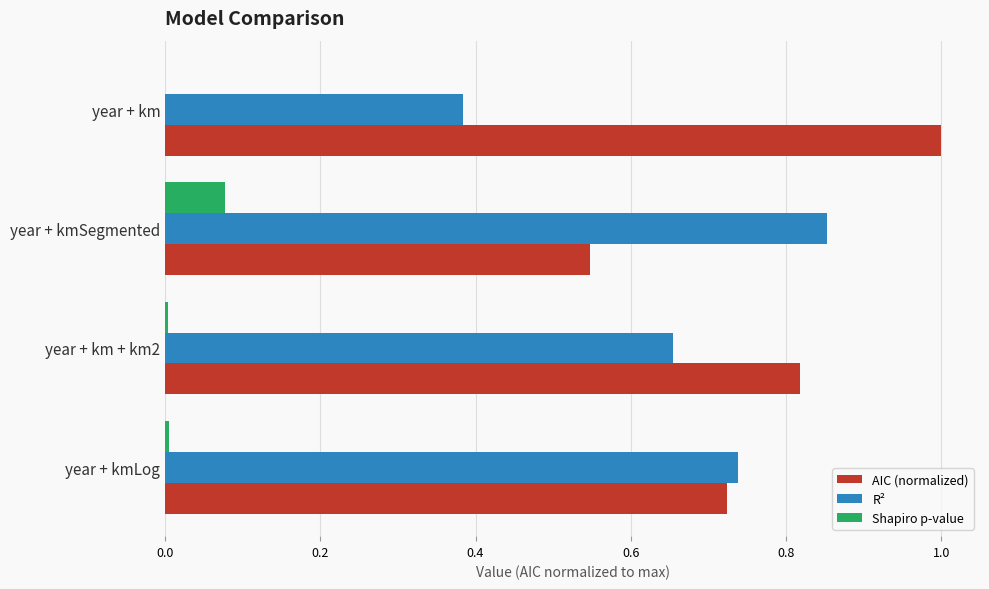

Between year + km and year + km + km2, which series saw the biggest shift?

R²